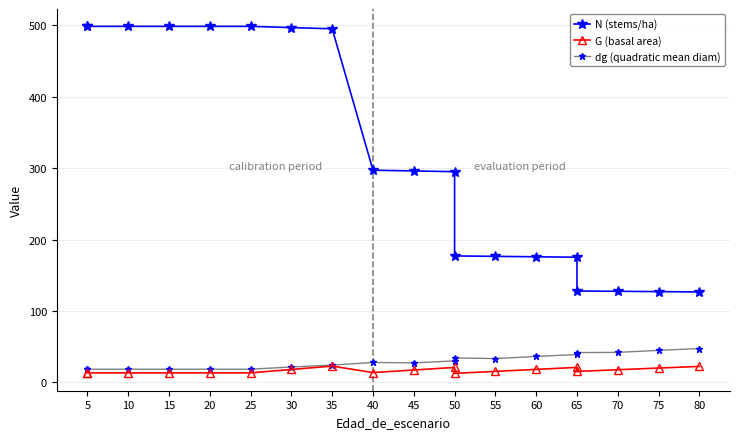

True or false: G (basal area) has a value of 20.9 at 65.

True